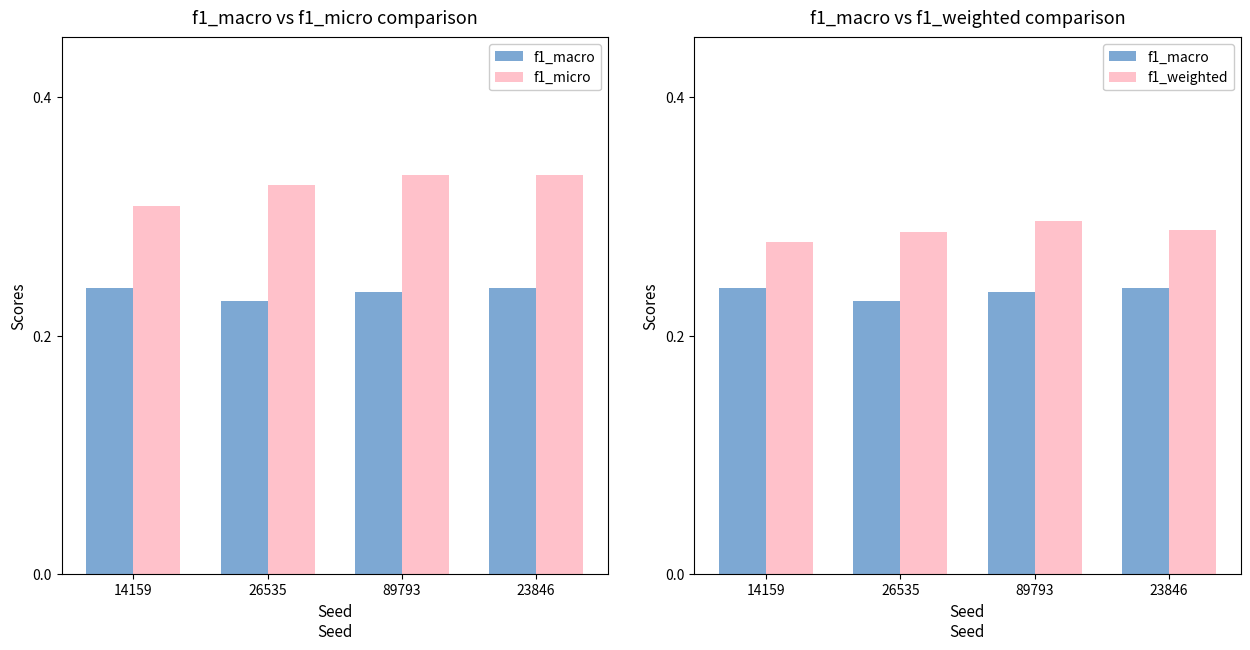

What is the approximate value of f1_weighted at 89793?

0.3